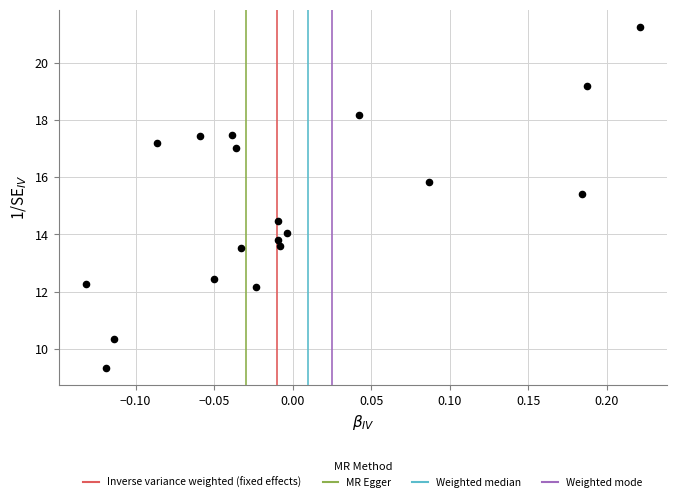

What is the range of Y values (max minus min)?

11.9